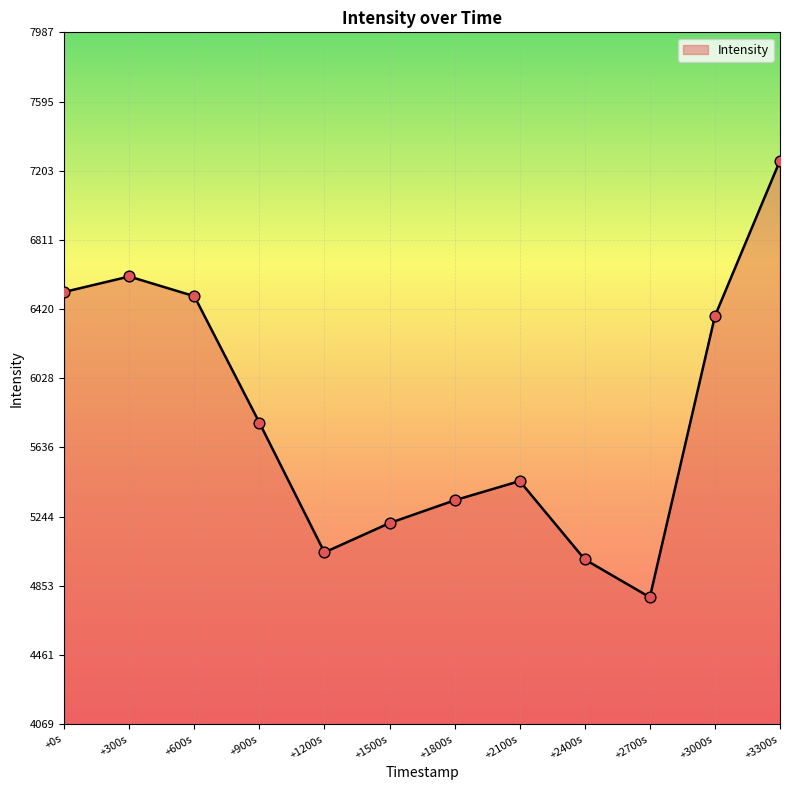

What is the change in value from +600s to +2400s?

-1490.8